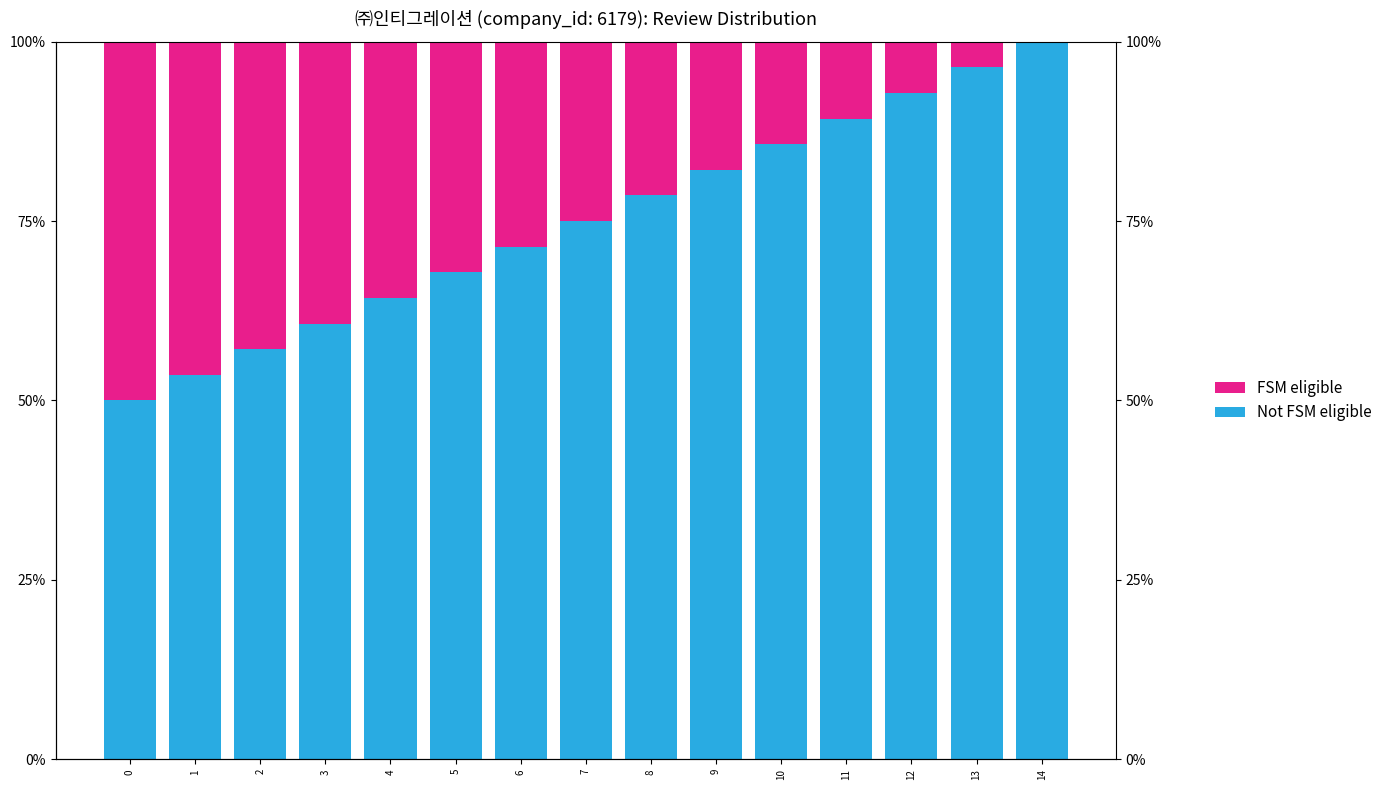

Count the number of data series in this chart.

2